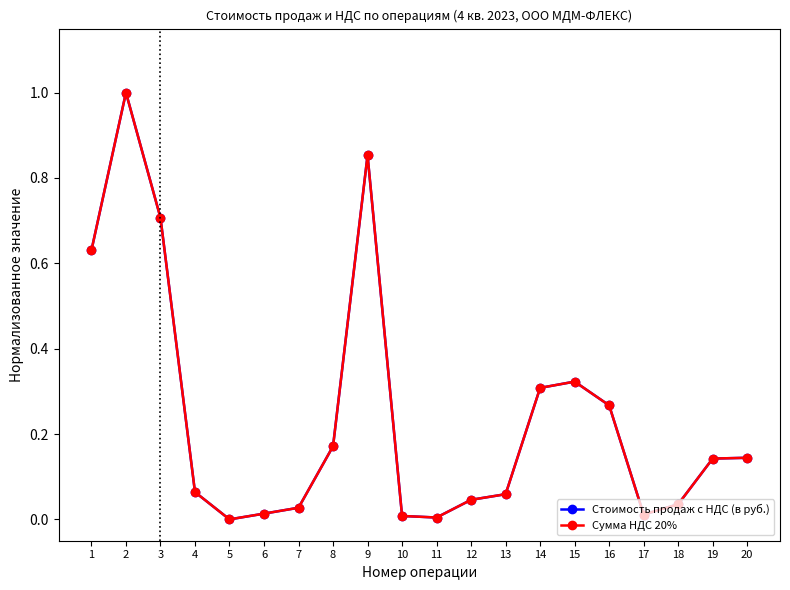

True or false: Стоимость продаж с НДС (в руб.) has a value of 0.3 at 16.

True